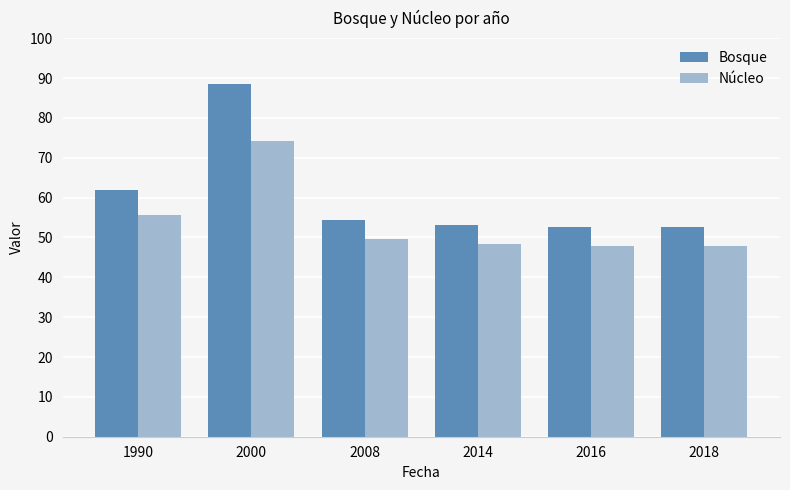

What is the sum of all Núcleo values?

323.6